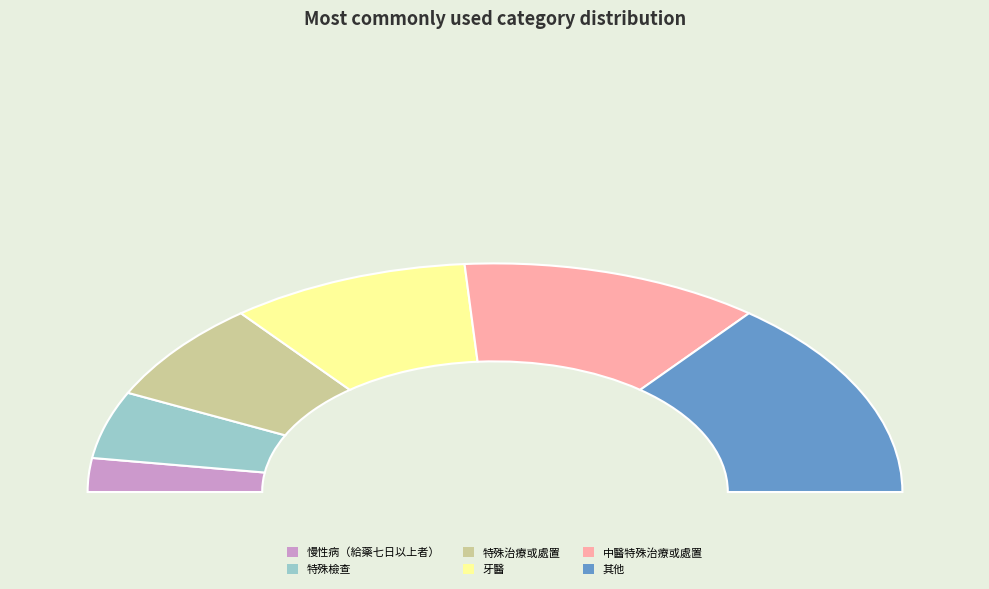

Which category has the biggest portion of the pie?

其他